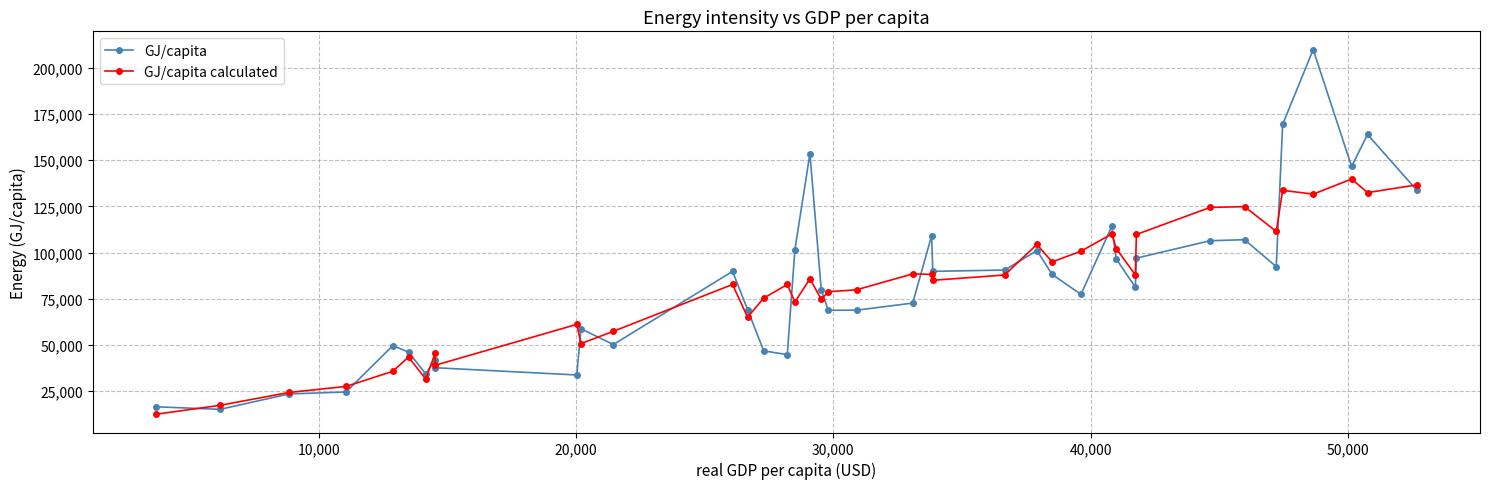

List the series in order of their peak value, highest first.

GJ/capita, GJ/capita calculated